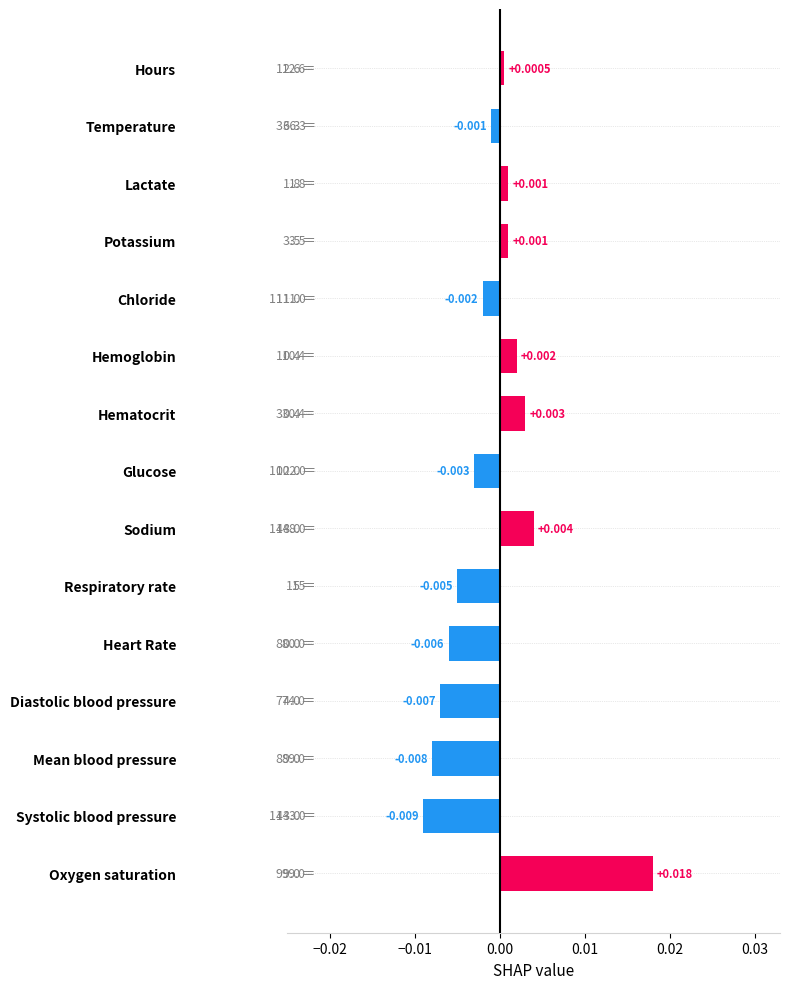

Count the number of data series in this chart.

1